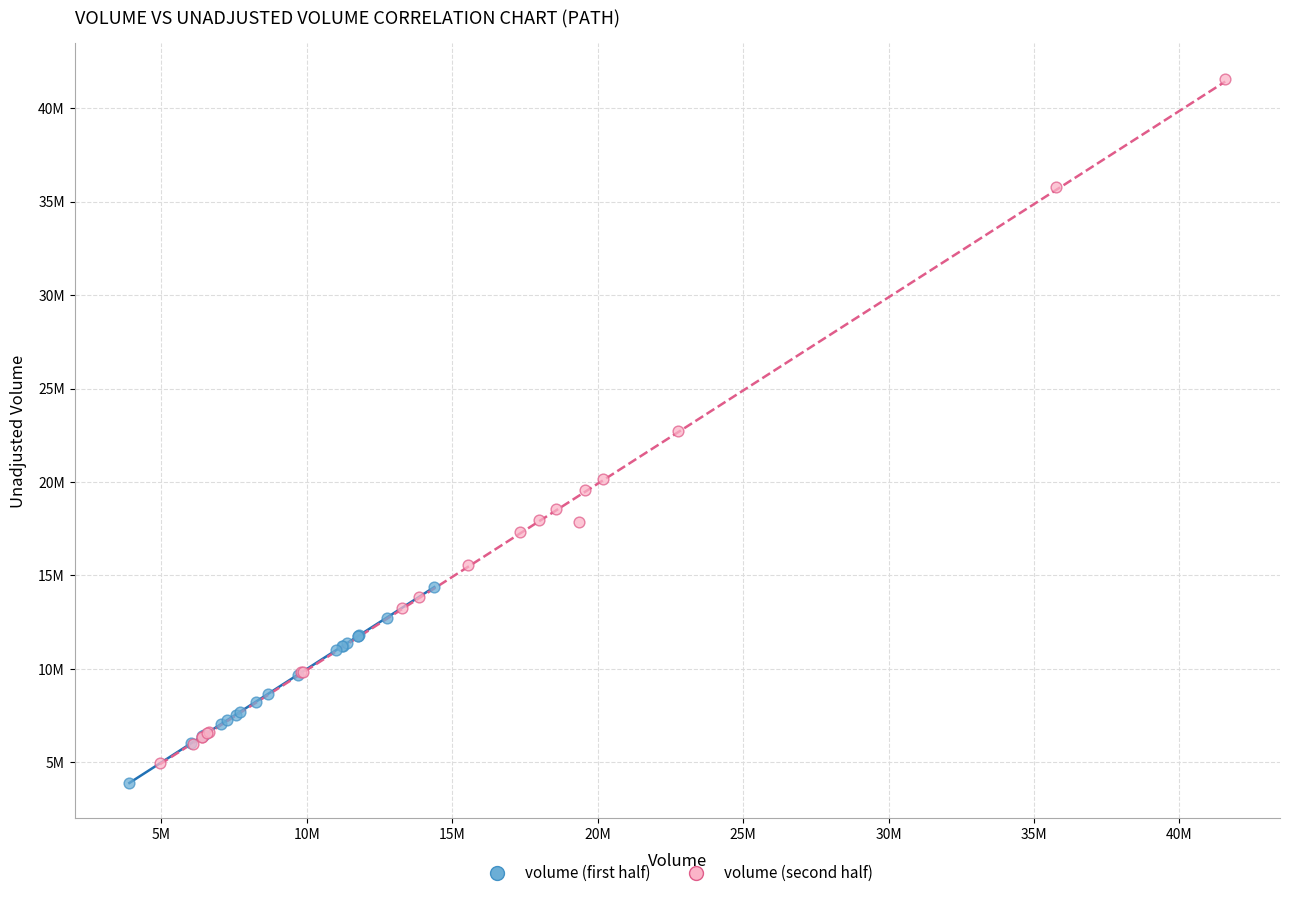

What are all the series names shown in the legend?

volume (first half), volume (second half)